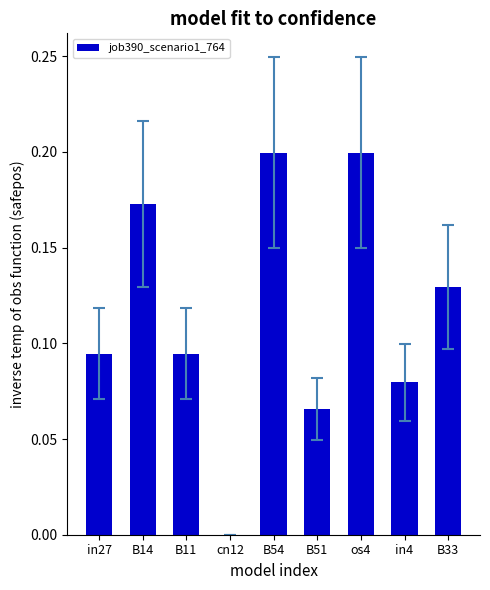

How many data points are above 0?

8